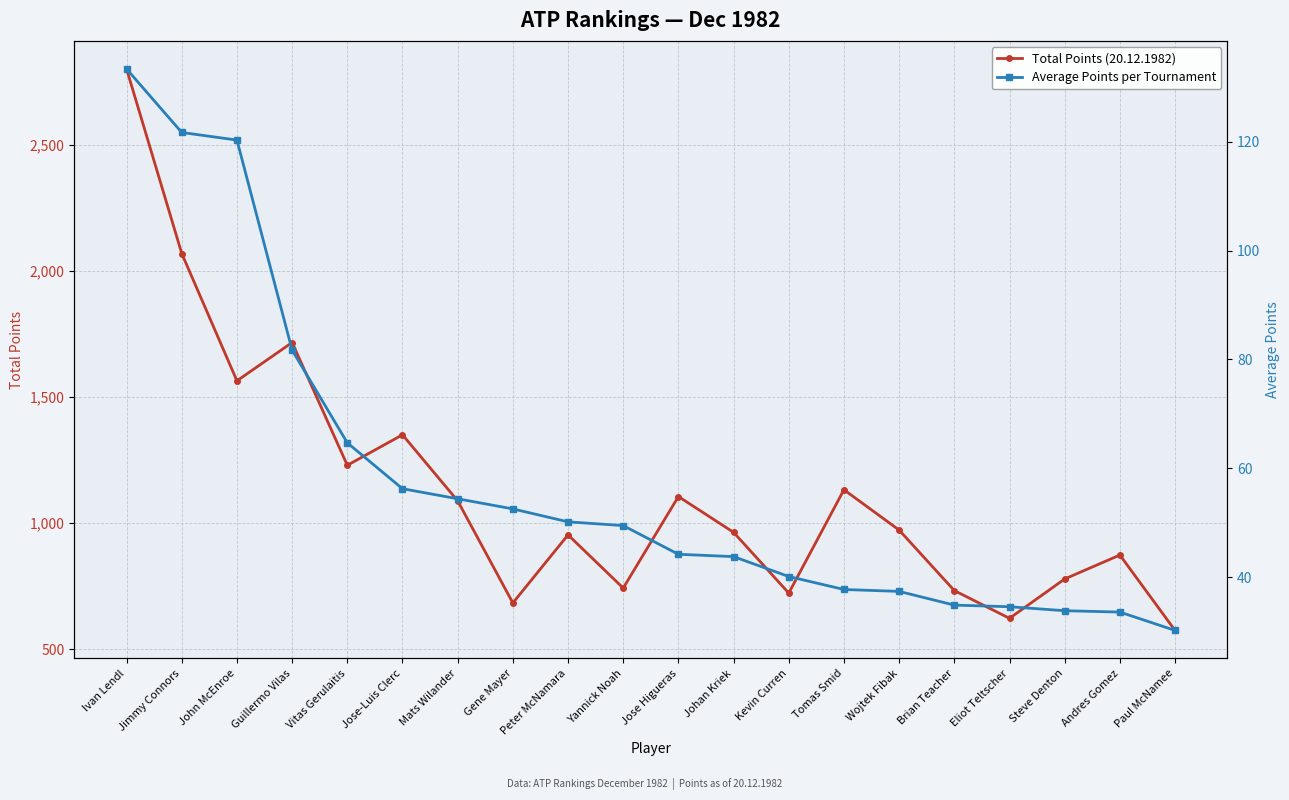

What is the average value of the Total Points (20.12.1982) series?

1133